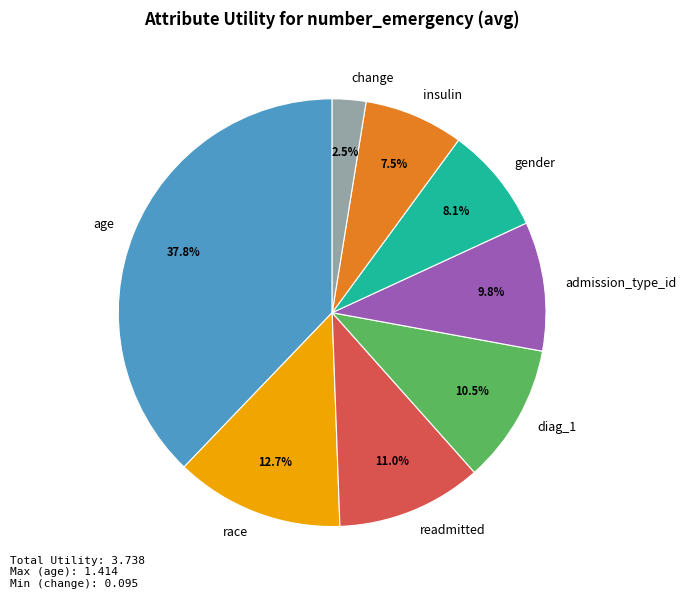

To the nearest percent, what is the average slice percentage?

12%